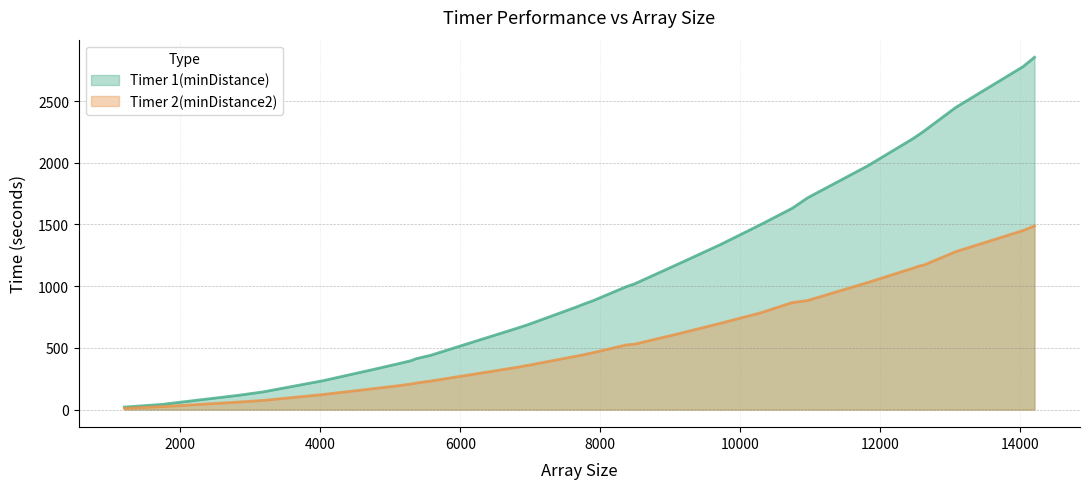

What is the total value across all series at 6805?

1000